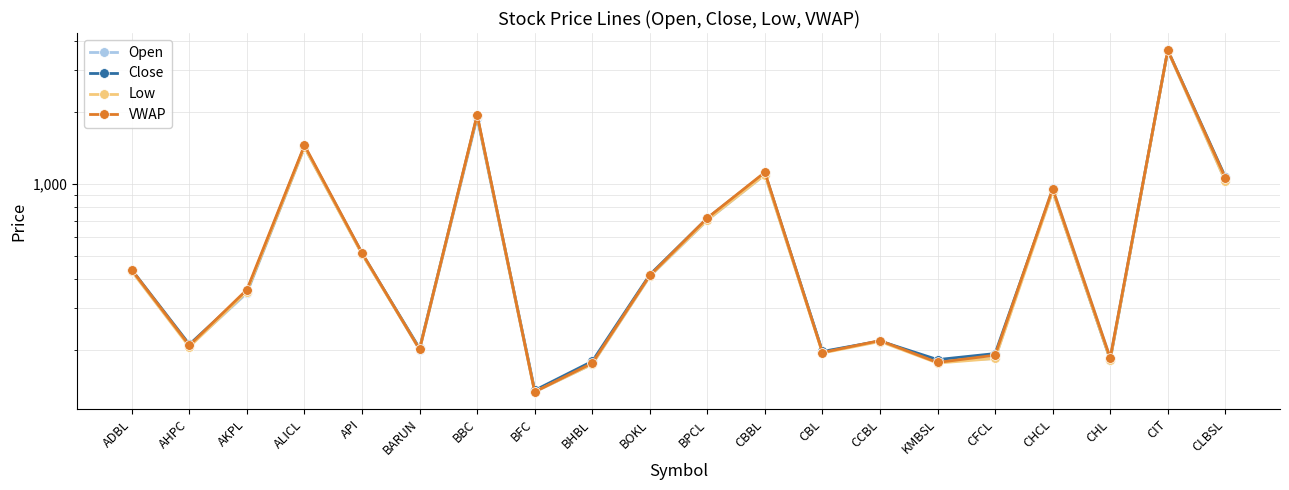

At how many categories does at least one series exceed 528?

7